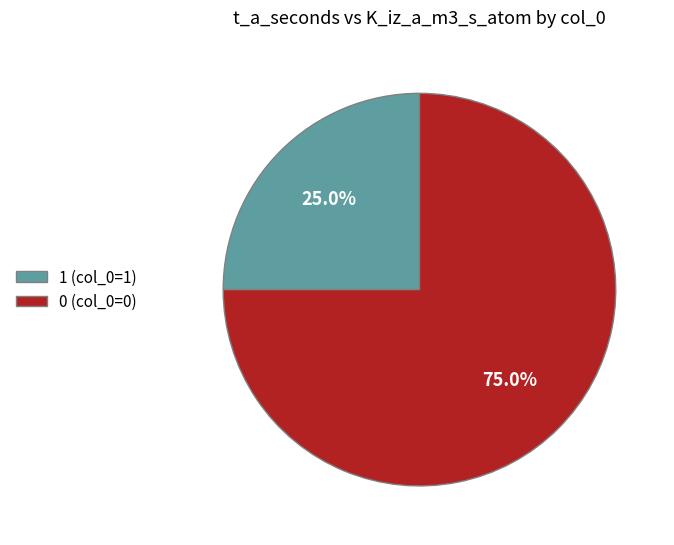

How much of the chart is everything except 1 (col_0=1)?

75.0%